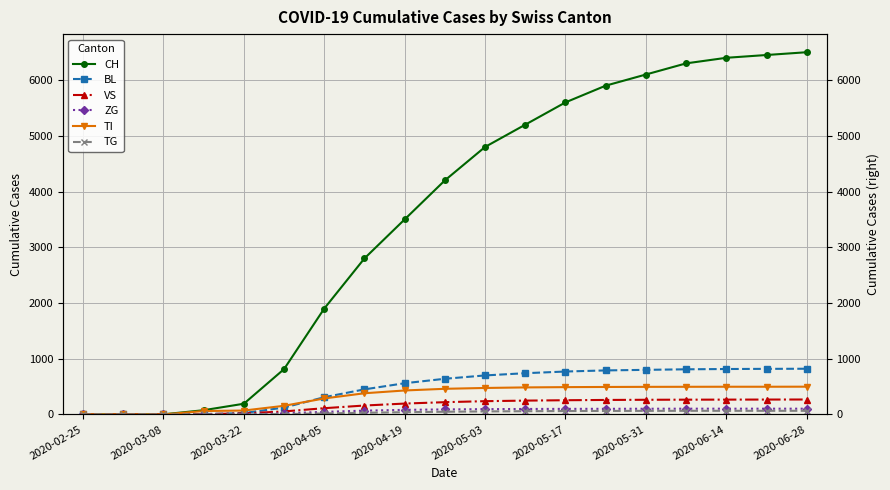

True or false: TI and ZG cross at least once.

False